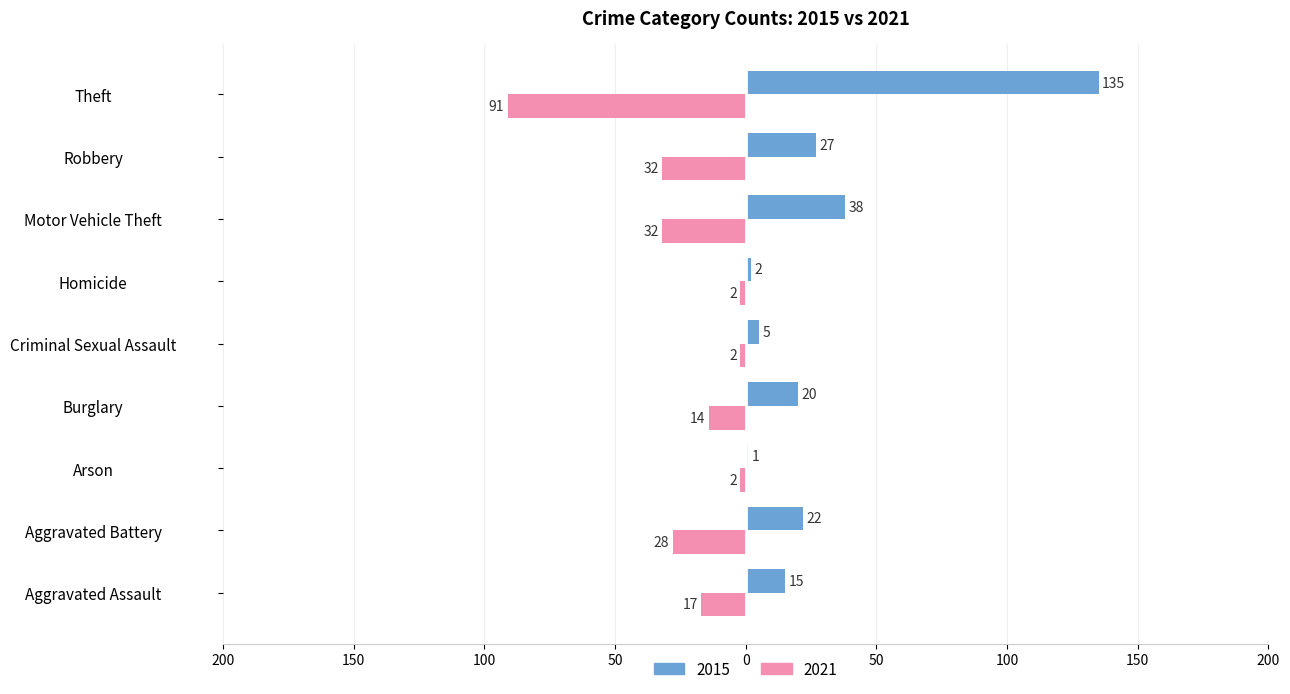

Reading right to left, extract all data points from this chart.

2015: Theft=135	Robbery=27	Motor Vehicle Theft=38	Homicide=2	Criminal Sexual Assault=5	Burglary=20	Arson=1	Aggravated Battery=22	Aggravated Assault=15
2021: Theft=-91	Robbery=-32	Motor Vehicle Theft=-32	Homicide=-2	Criminal Sexual Assault=-2	Burglary=-14	Arson=-2	Aggravated Battery=-28	Aggravated Assault=-17